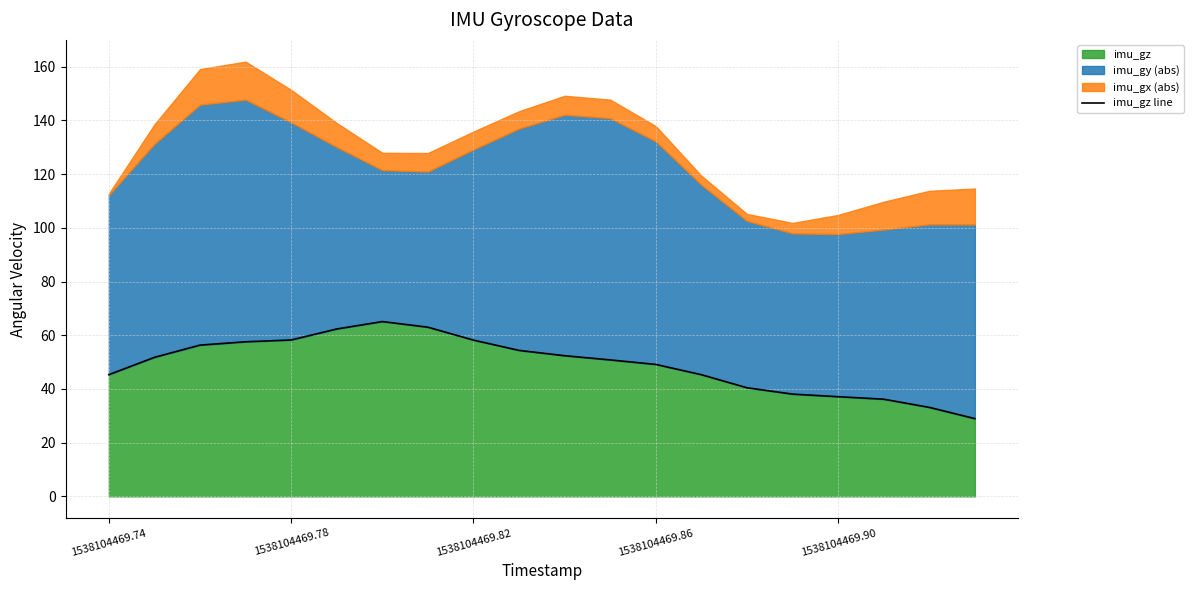

True or false: there are more than 1 points higher than both neighbors.

False